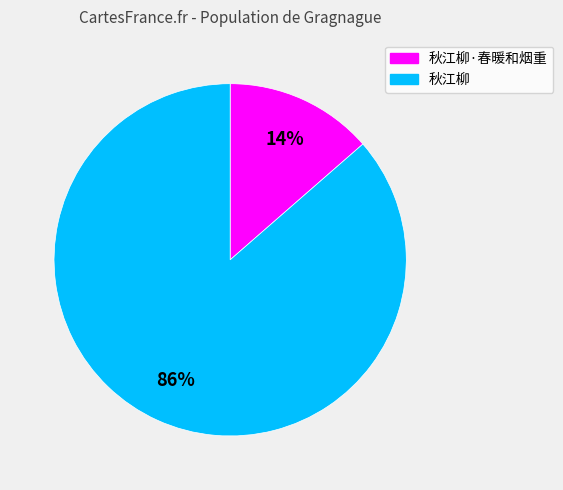

Does any single category account for the majority?

Yes